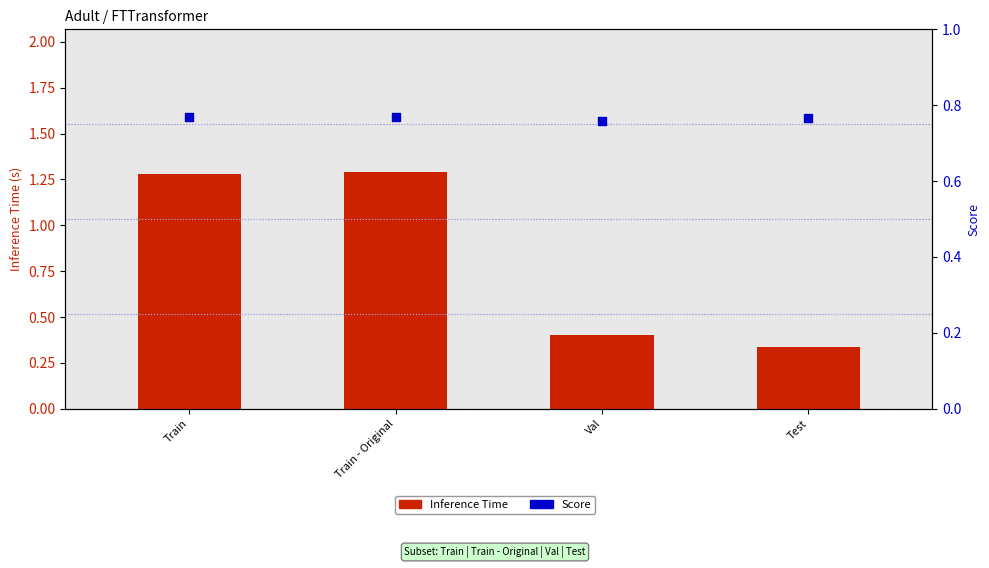

What is the total value across all series at Train?

2.0